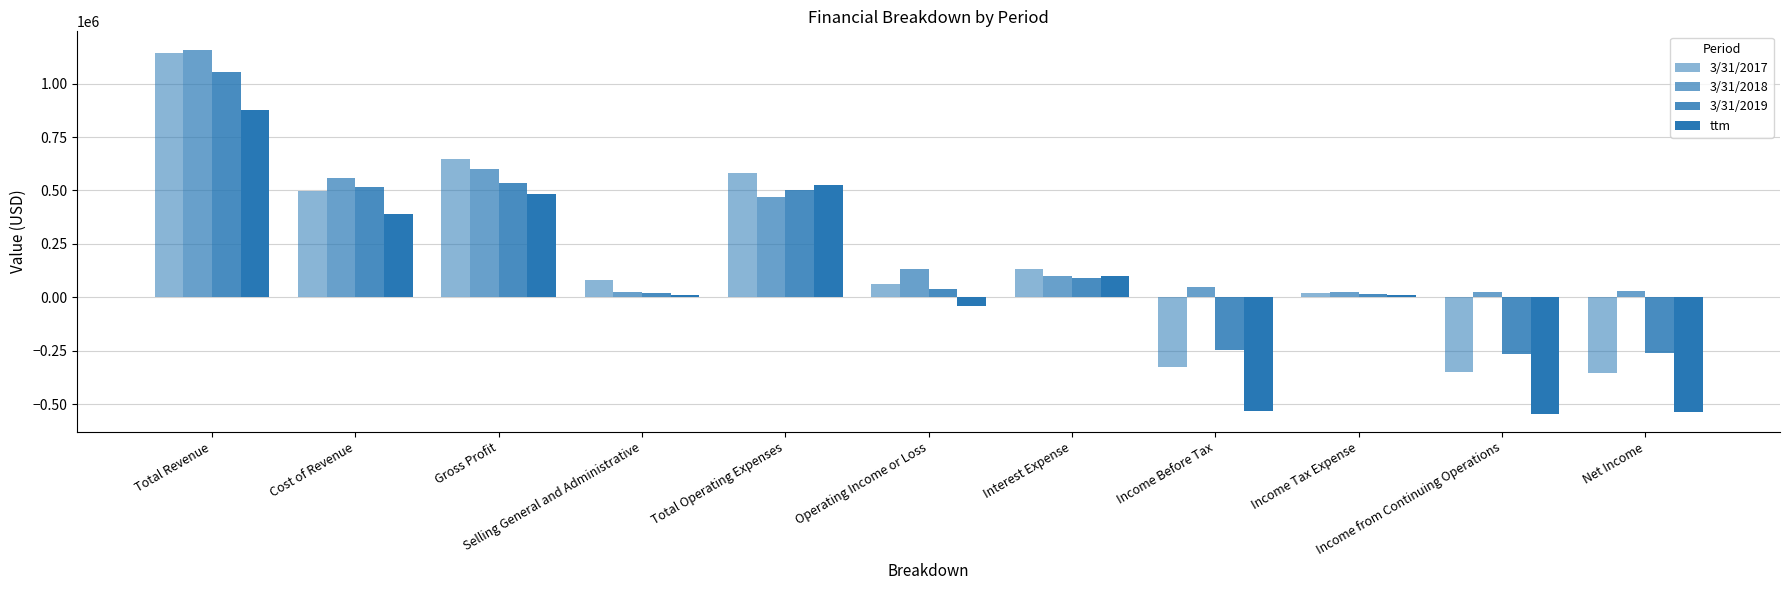

Rank the categories by 3/31/2017 value from highest to lowest.

Total Revenue, Gross Profit, Total Operating Expenses, Cost of Revenue, Interest Expense, Selling General and Administrative, Operating Income or Loss, Income Tax Expense, Income Before Tax, Income from Continuing Operations, Net Income